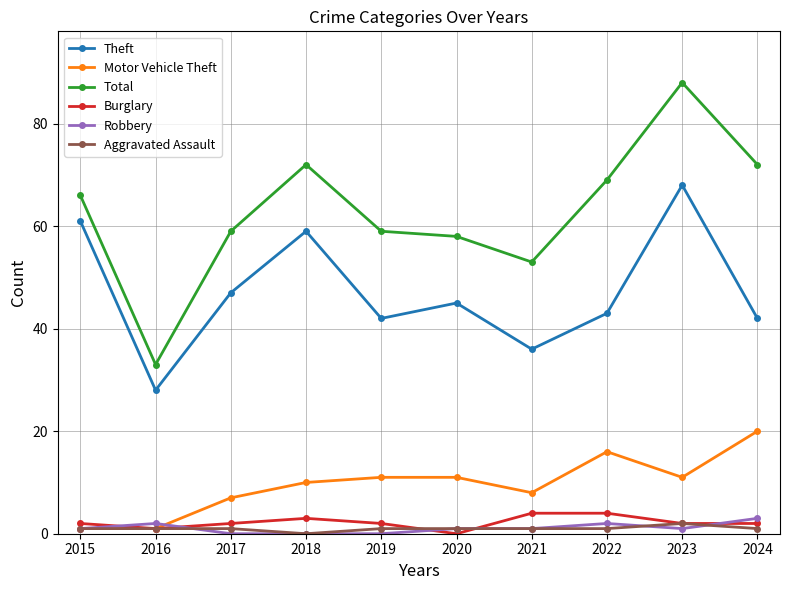

In Theft, how many points are higher than both neighbors (excluding endpoints)?

3